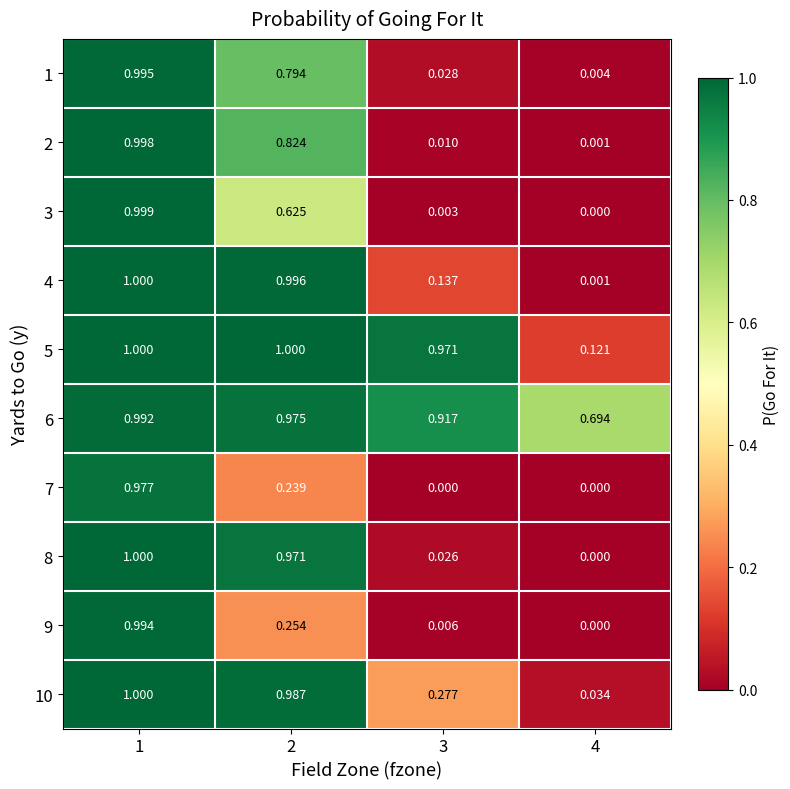

At 2, list the series in order from smallest to largest.

7, 9, 3, 1, 2, 8, 6, 10, 4, 5